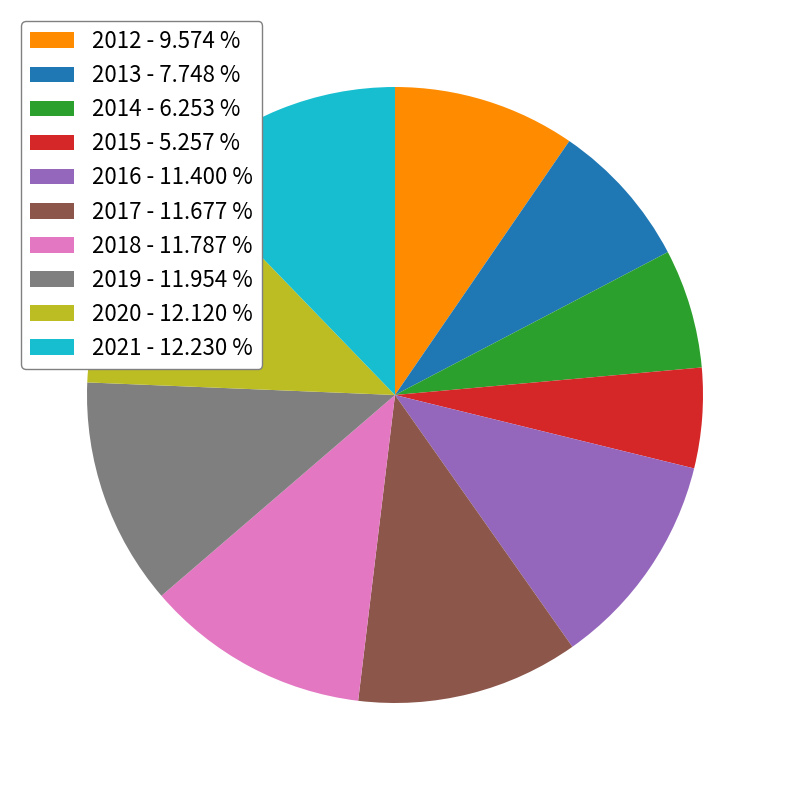

Combined, do 2013 - 7.748 % and 2016 - 11.400 % account for over 50%?

No